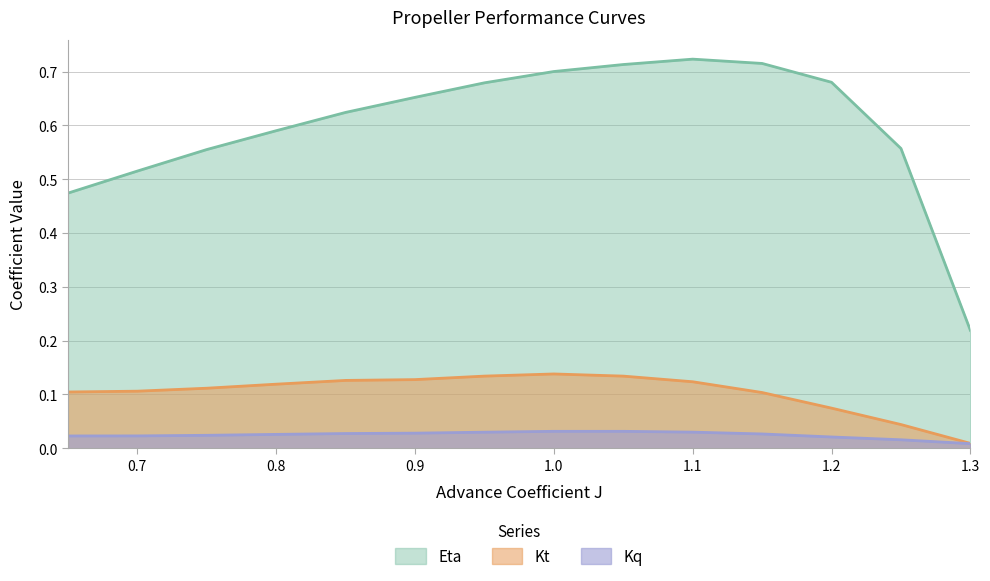

List the labels in order of Eta value, largest first.

1.1, 1.15, 1.05, 1.0, 1.2, 0.95, 0.9, 0.85, 0.8, 1.25, 0.75, 0.7, 0.65, 1.3